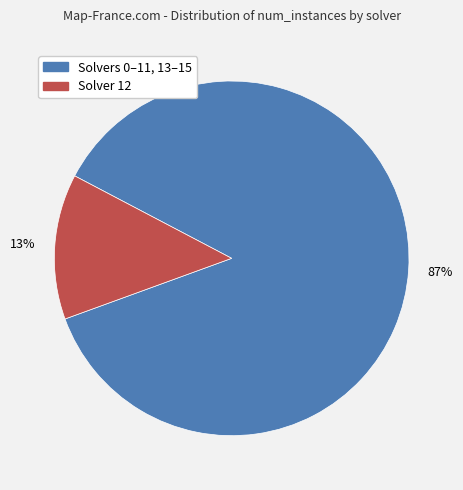

Does any single category account for the majority?

Yes